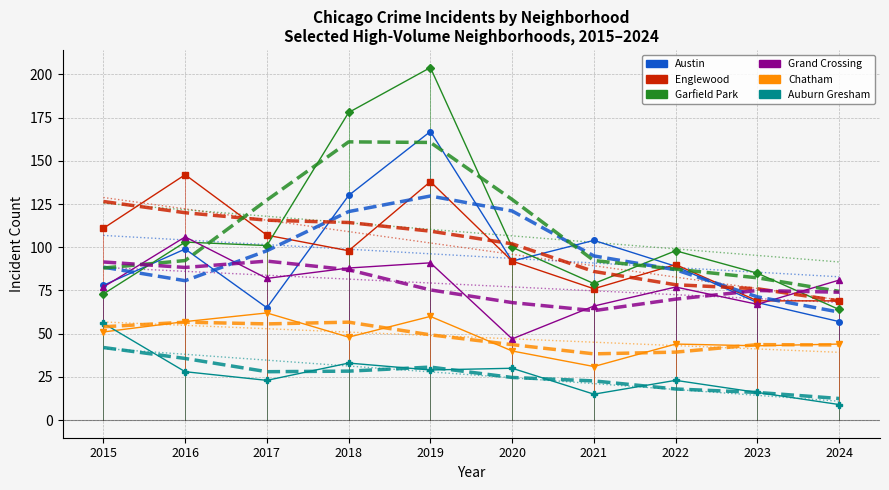

Reading right to left, list all the values displayed in this chart.

Austin: 2024=57	2023=68	2022=89	2021=104	2020=92	2019=167	2018=130	2017=65	2016=99	2015=78
Englewood: 2024=69	2023=69	2022=90	2021=76	2020=92	2019=138	2018=98	2017=107	2016=142	2015=111
Garfield Park: 2024=64	2023=85	2022=98	2021=79	2020=100	2019=204	2018=178	2017=101	2016=103	2015=73
Grand Crossing: 2024=81	2023=67	2022=77	2021=66	2020=47	2019=91	2018=88	2017=82	2016=106	2015=77
Chatham: 2024=44	2023=43	2022=44	2021=31	2020=40	2019=60	2018=48	2017=62	2016=57	2015=51
Auburn Gresham: 2024=9	2023=16	2022=23	2021=15	2020=30	2019=29	2018=33	2017=23	2016=28	2015=56